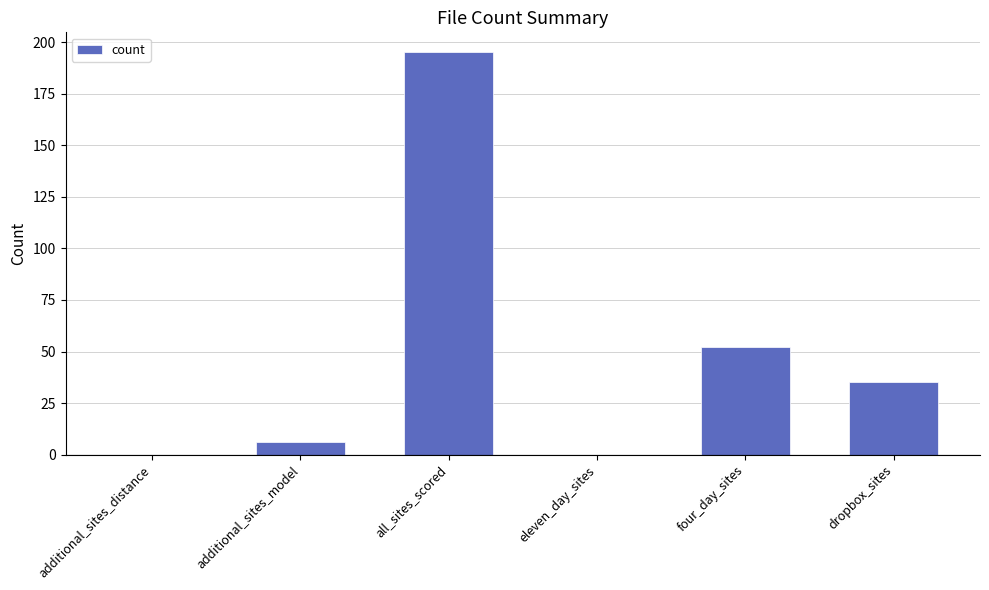

Is it true that the value at four_day_sites is 34?

False